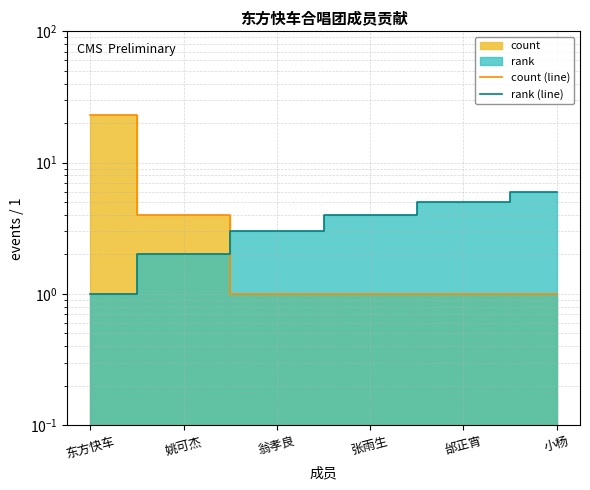

The count (line) series shows 2 at 姚可杰. True or false?

False